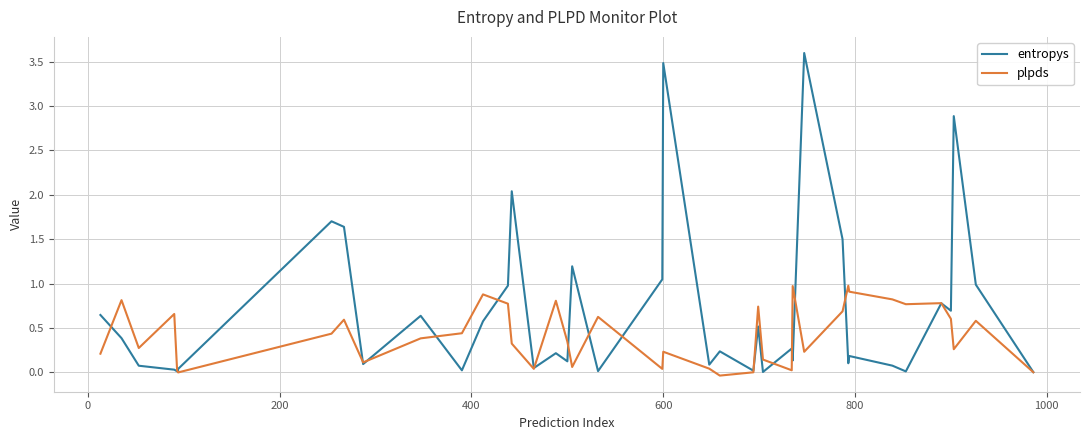

How many distinct data groups are displayed?

2